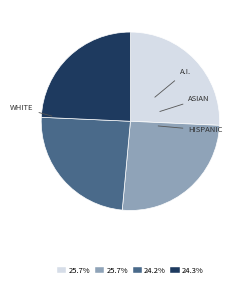

Does any single category account for the majority?

No